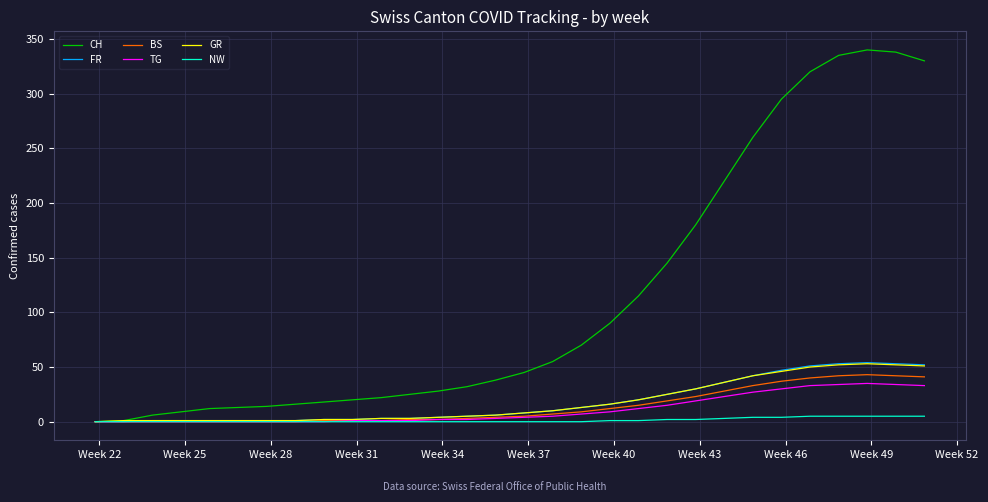

Does the chart have visible grid lines?

Yes